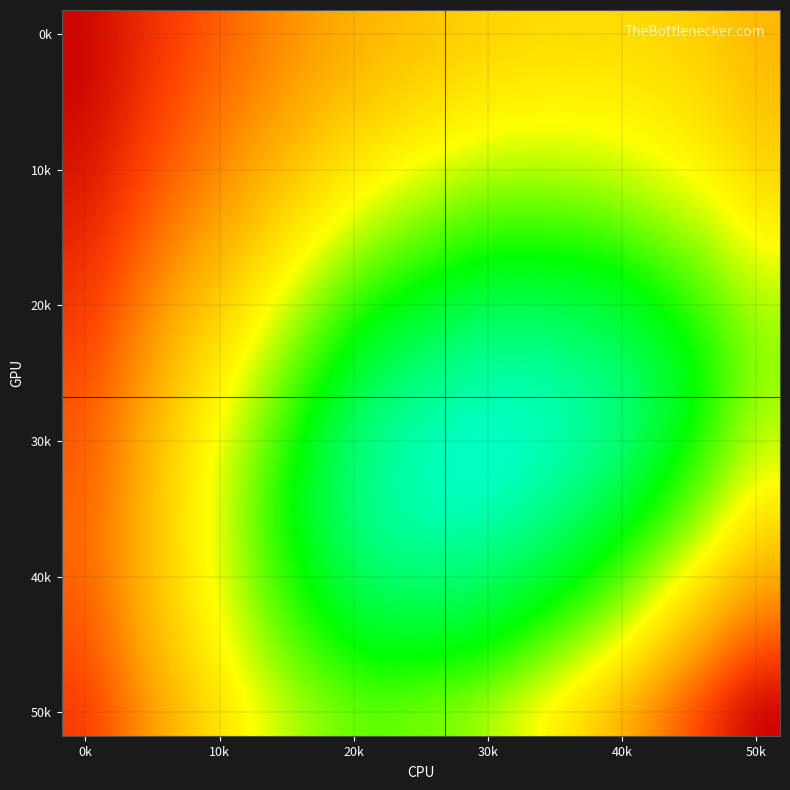

How many distinct data groups are displayed?

15